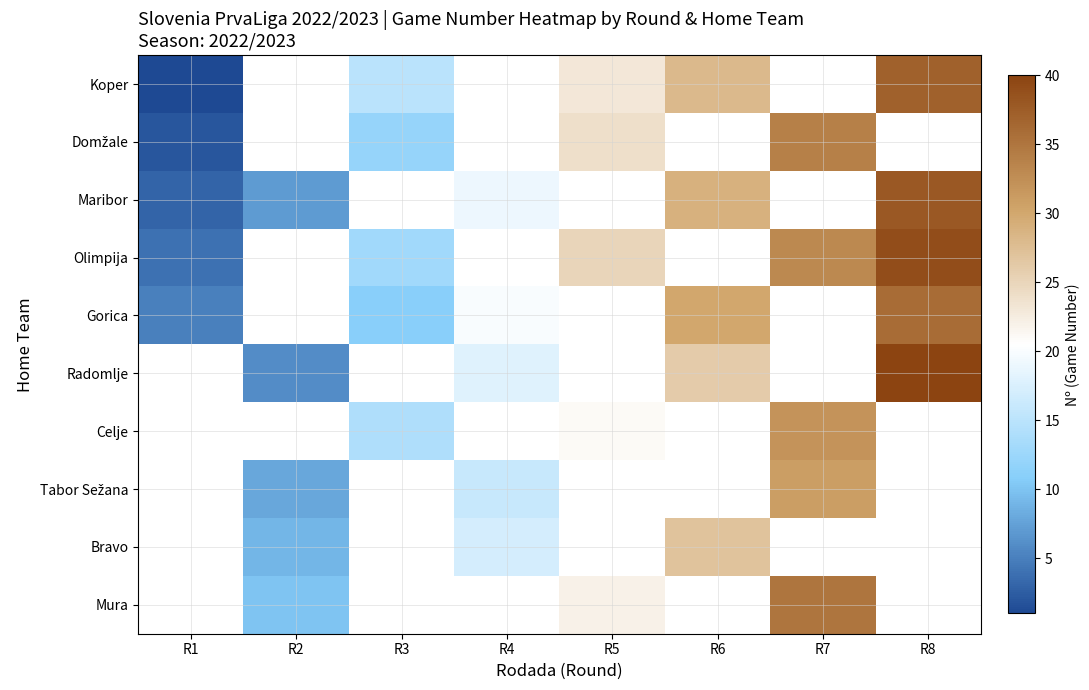

What is the difference between the highest and lowest values at R3?

4.0